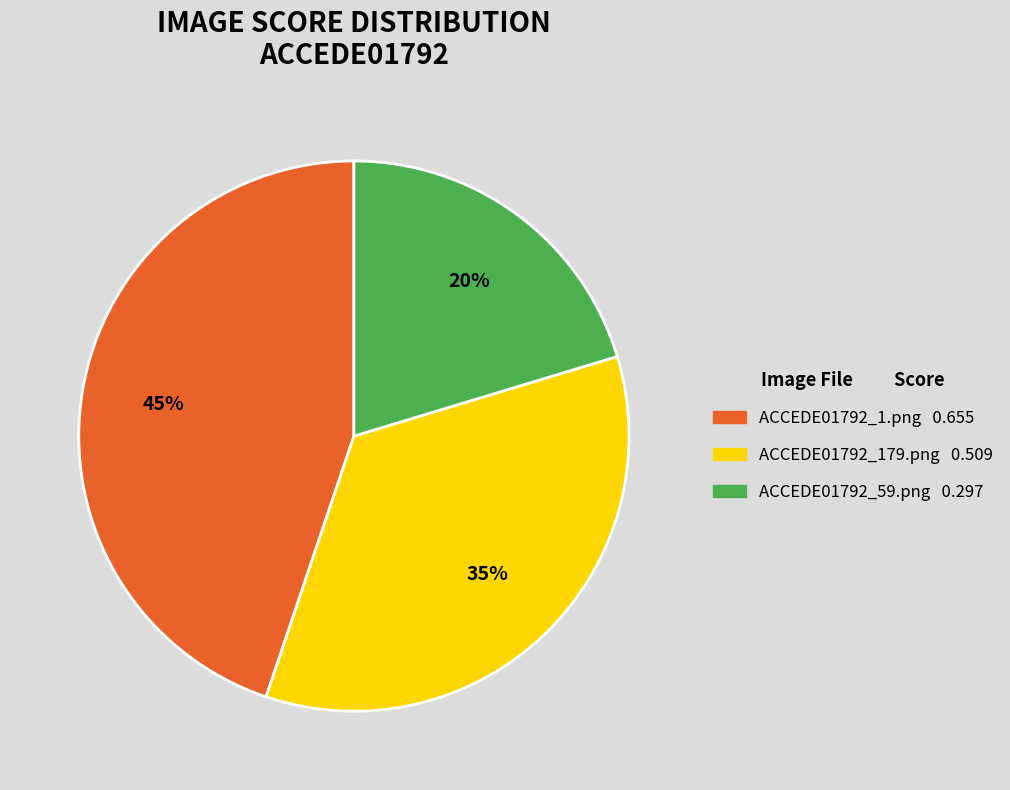

Does ACCEDE01792_59.png account for over 50% of the chart?

No